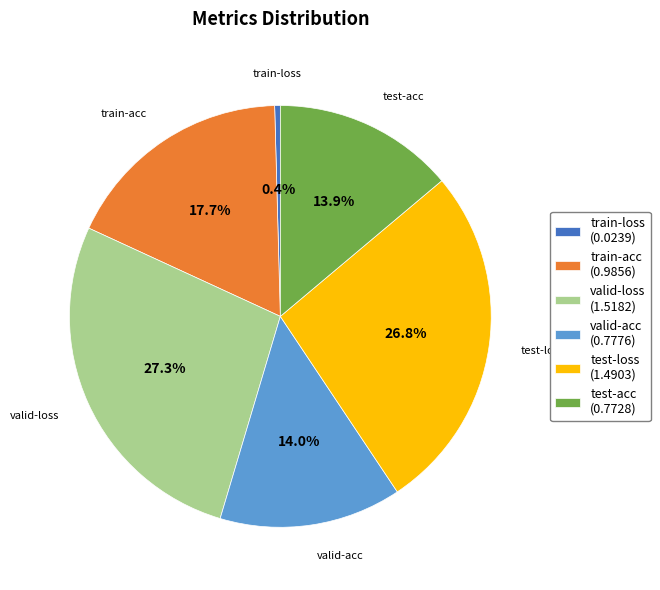

Combined, what portion of the pie is valid-loss (1.5182) and test-loss (1.4903)?

54.0%